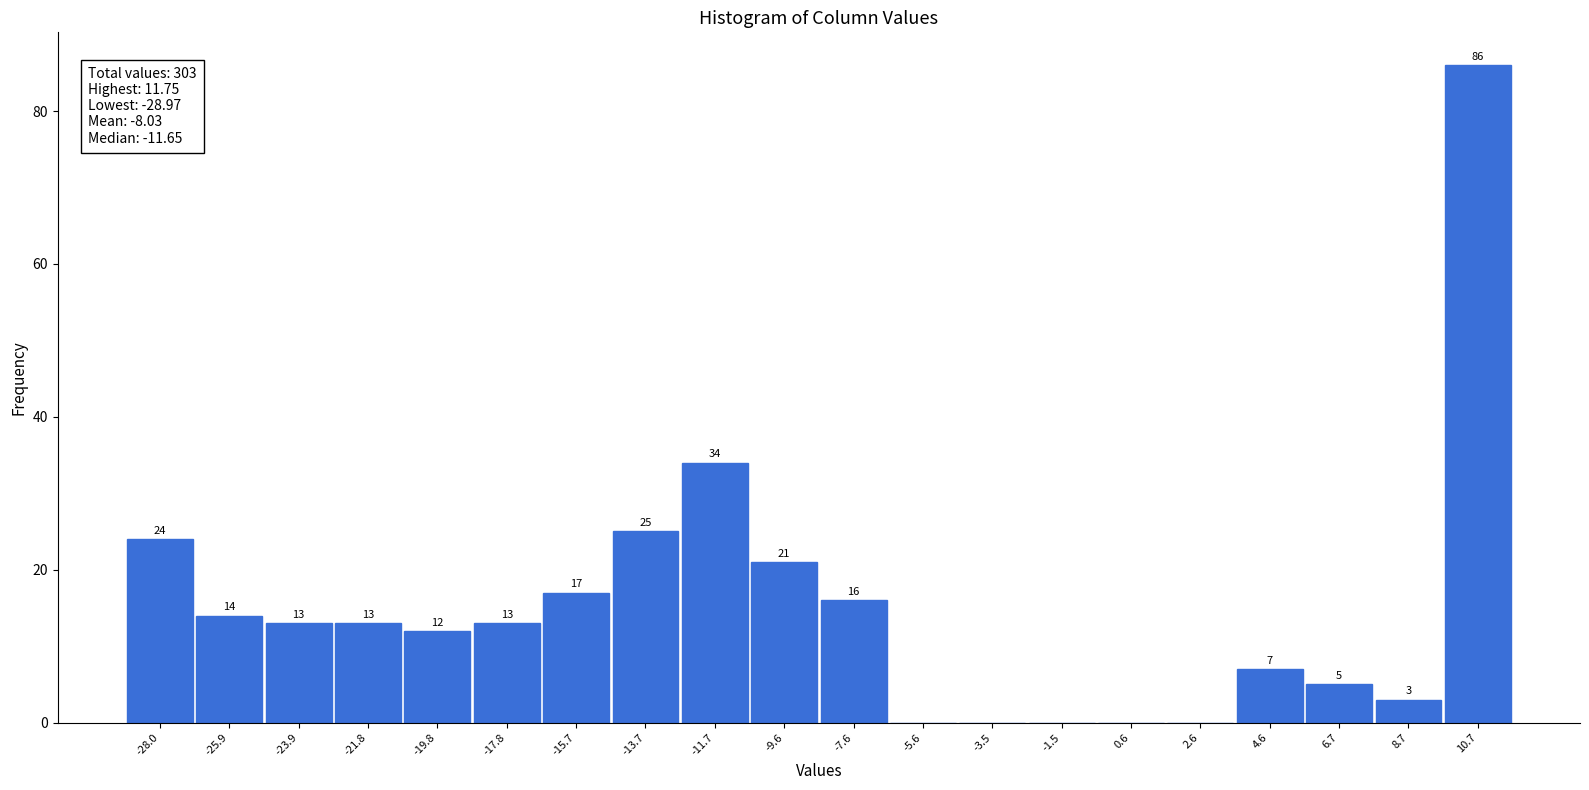

Over which range of the x-axis is the bar tallest?

9.5 to 12.0